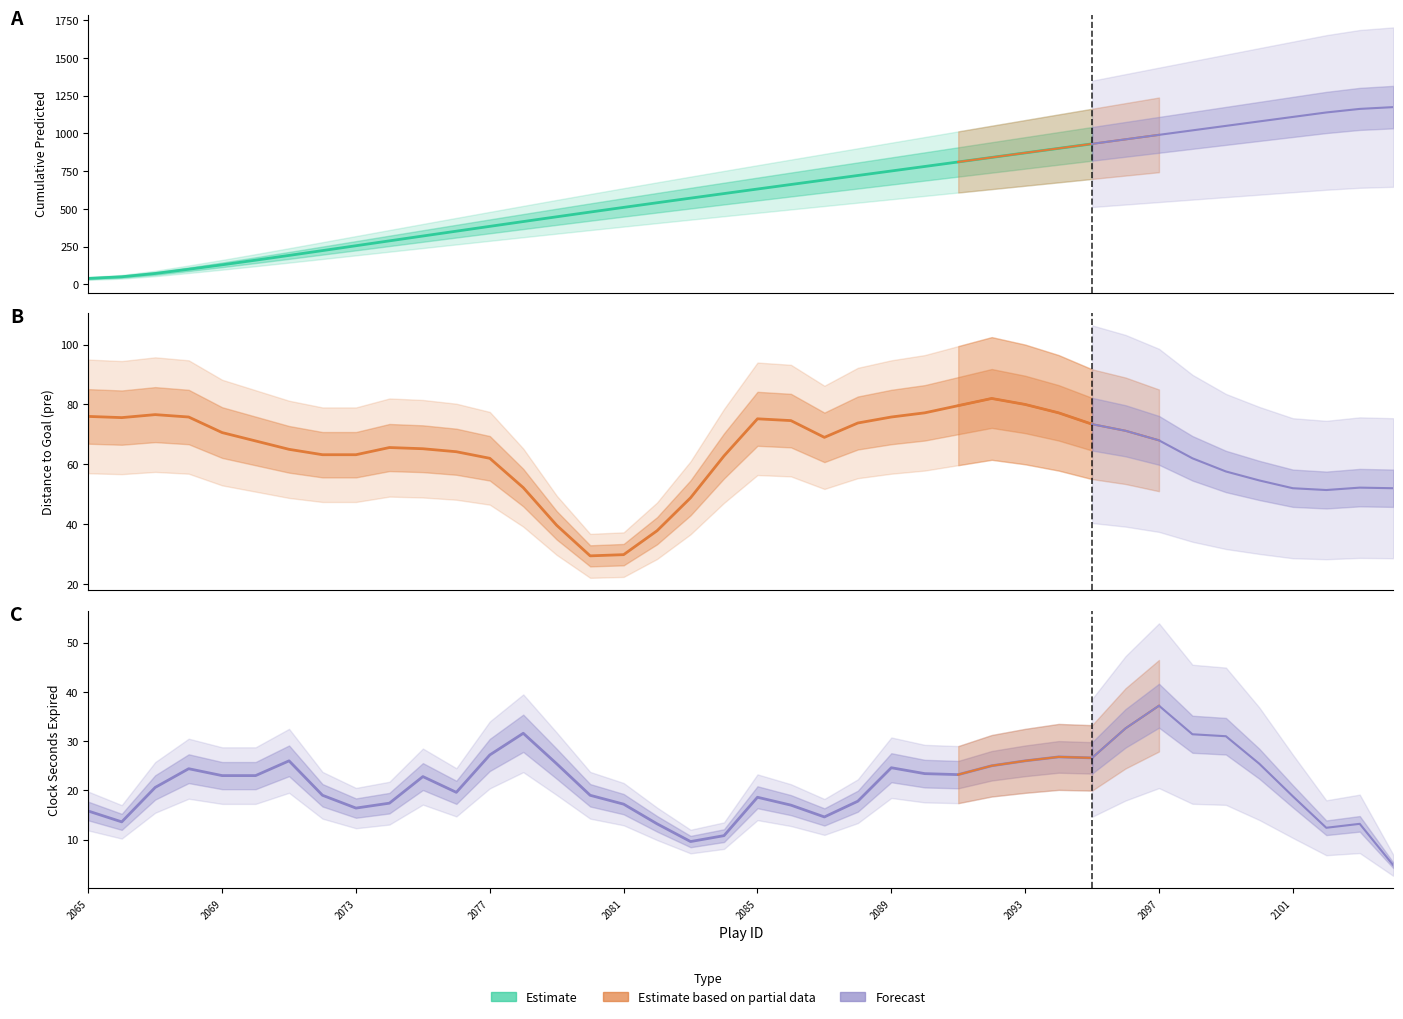

True or false: Cumulative_Predicted and distanceToGoalPre intersect in this chart.

True